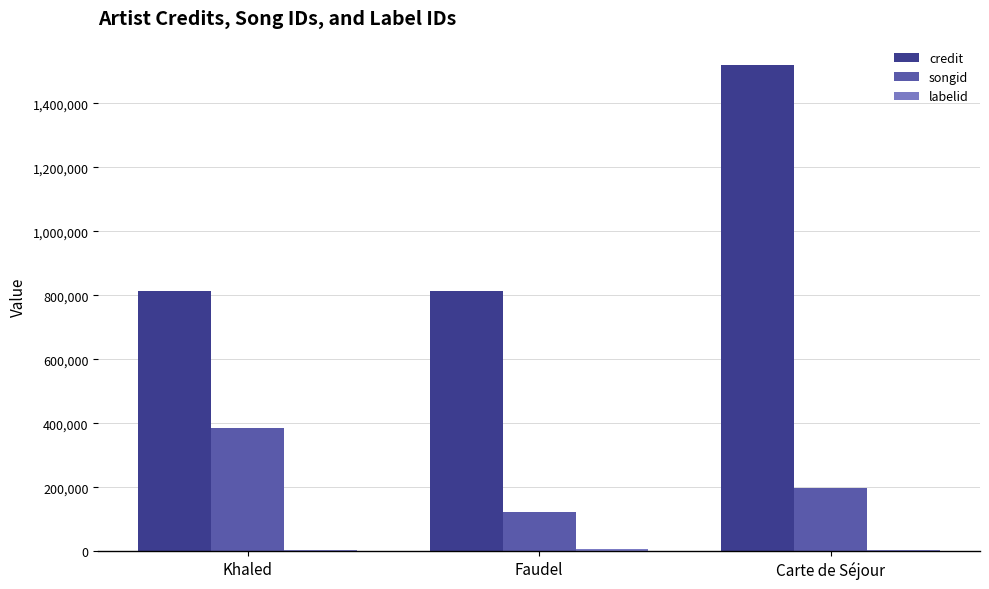

True or false: credit has a value of 814498 at Khaled.

True